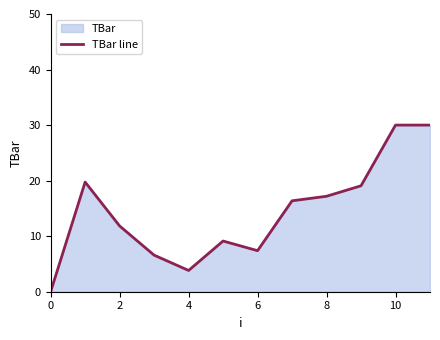

At which category does the data reach its first local valley?

4